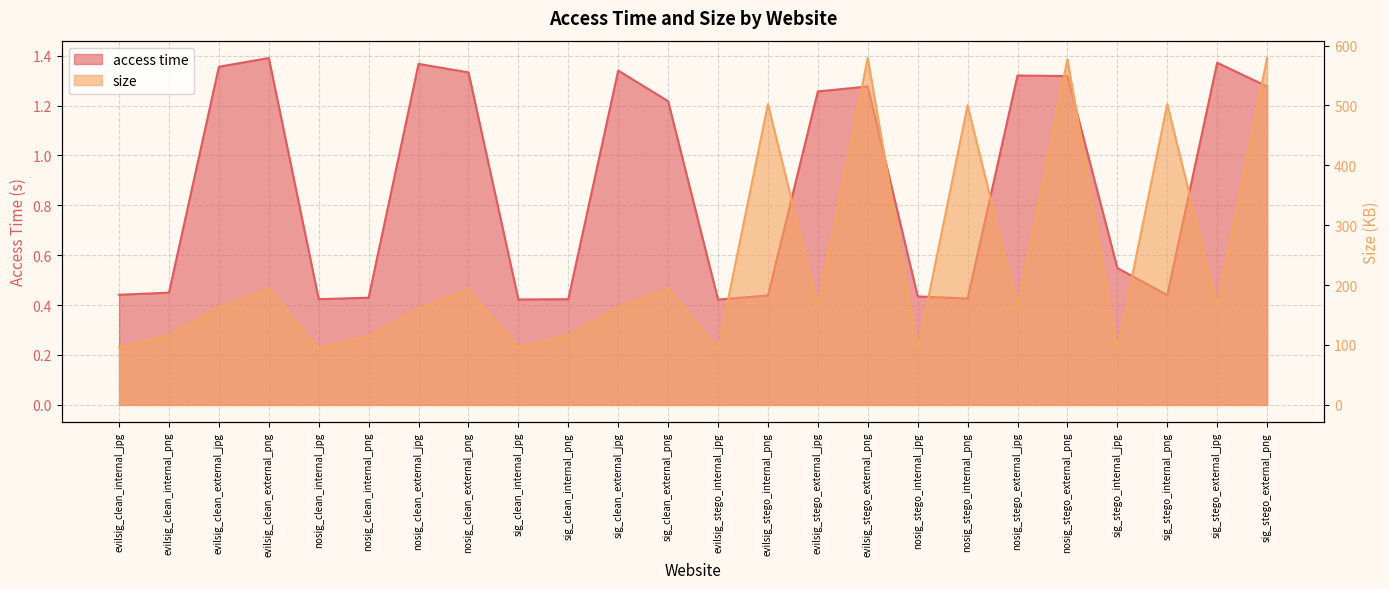

What are all the series names shown in the legend?

access time, size